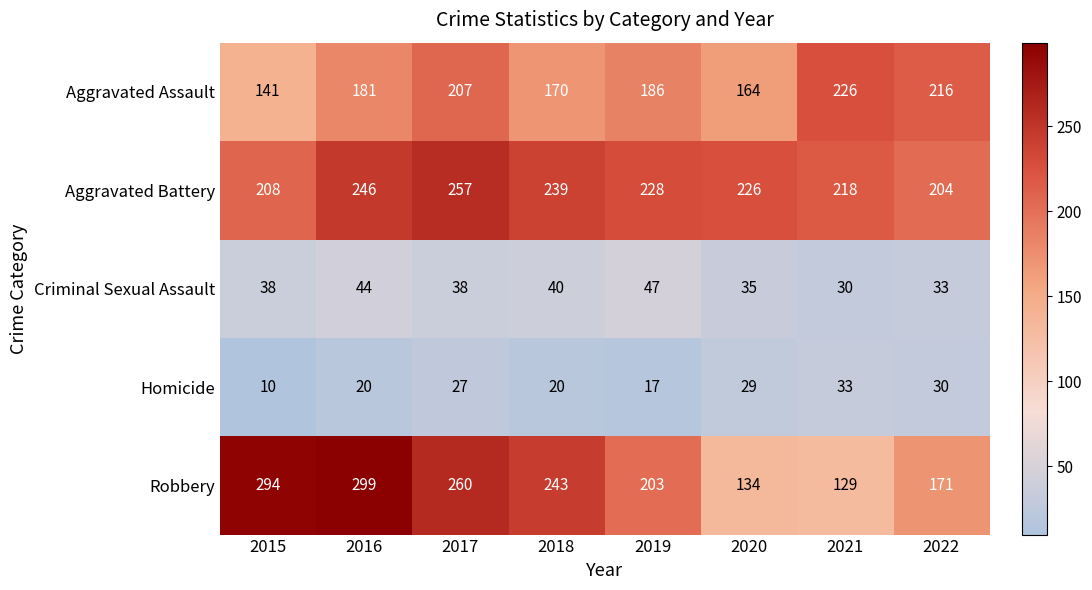

What is the spread (max minus min) of values at 2020?

197